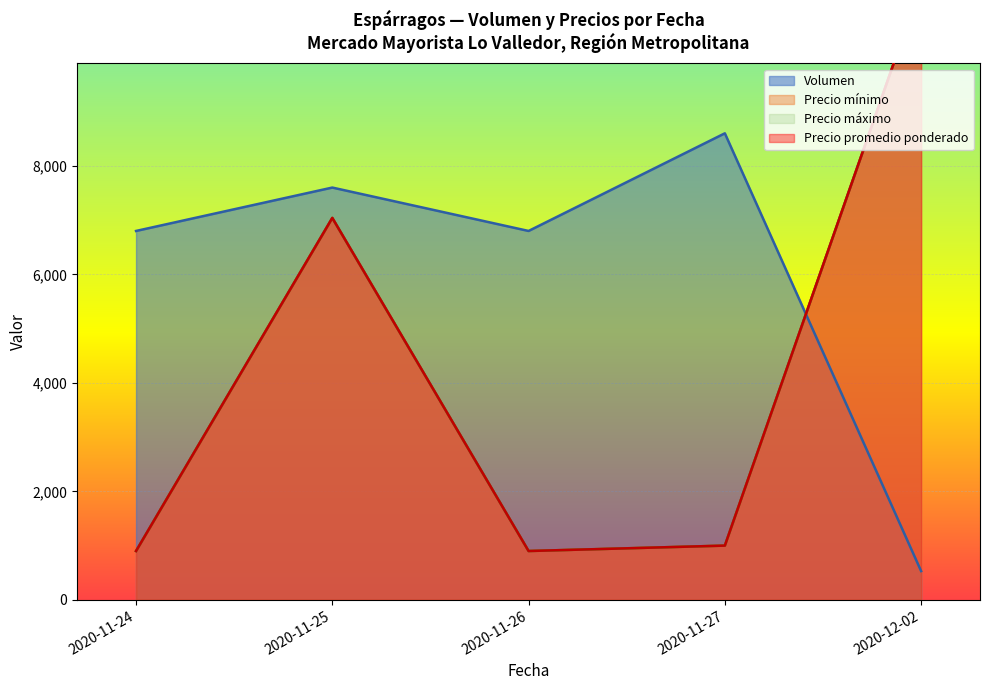

What is the value of the Precio minimo point at the 1st from the left?

1000